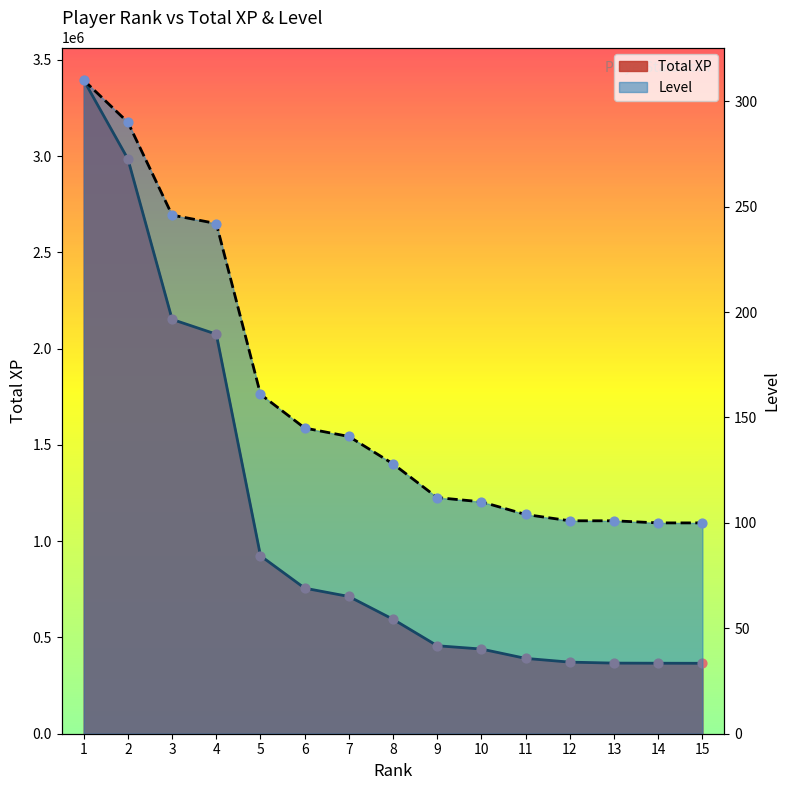

Which series contains the highest Y value?

Total XP